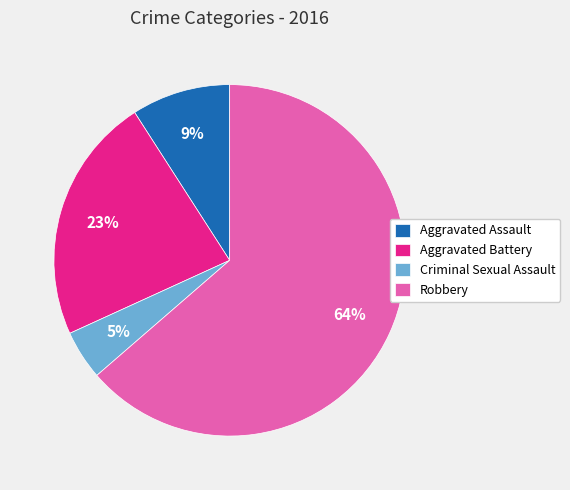

Which category has the smallest portion of the pie?

Criminal Sexual Assault